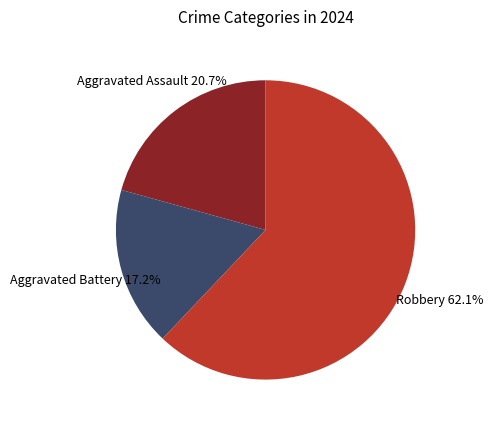

Do Robbery and Aggravated Battery together represent more than half of the pie?

Yes